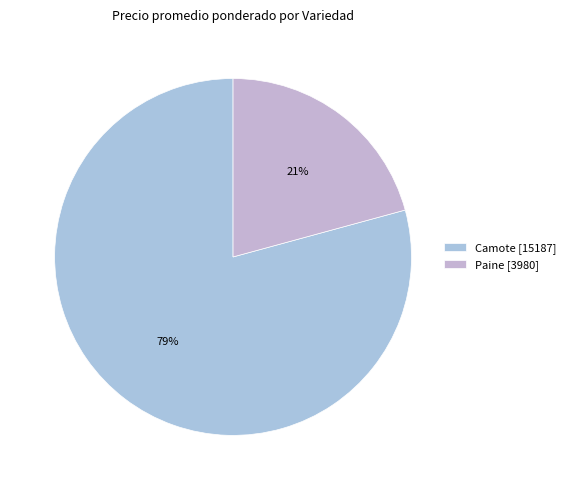

Rank the categories by value from lowest to highest.

Paine [3980], Camote [15187]